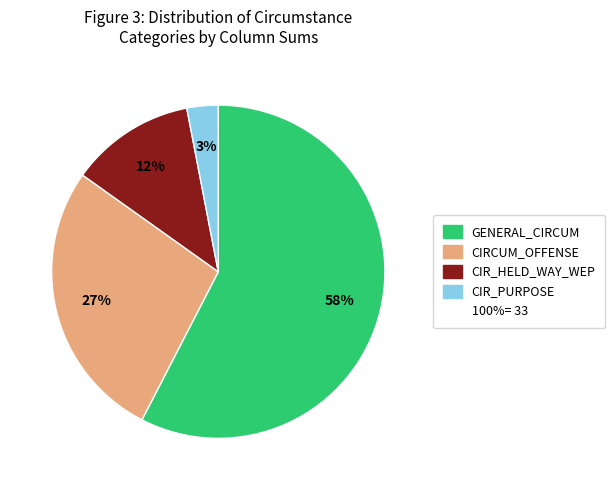

To the nearest percent, what is the average slice percentage?

25%